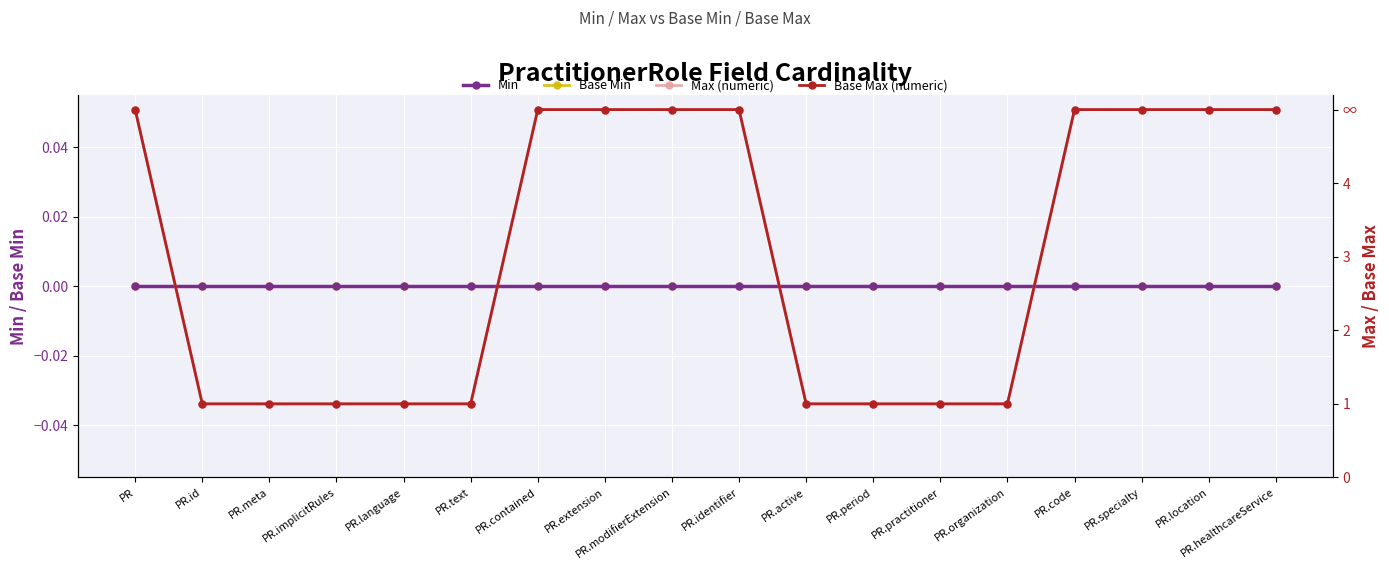

How many Max (numeric) values are between 1 and 5?

18